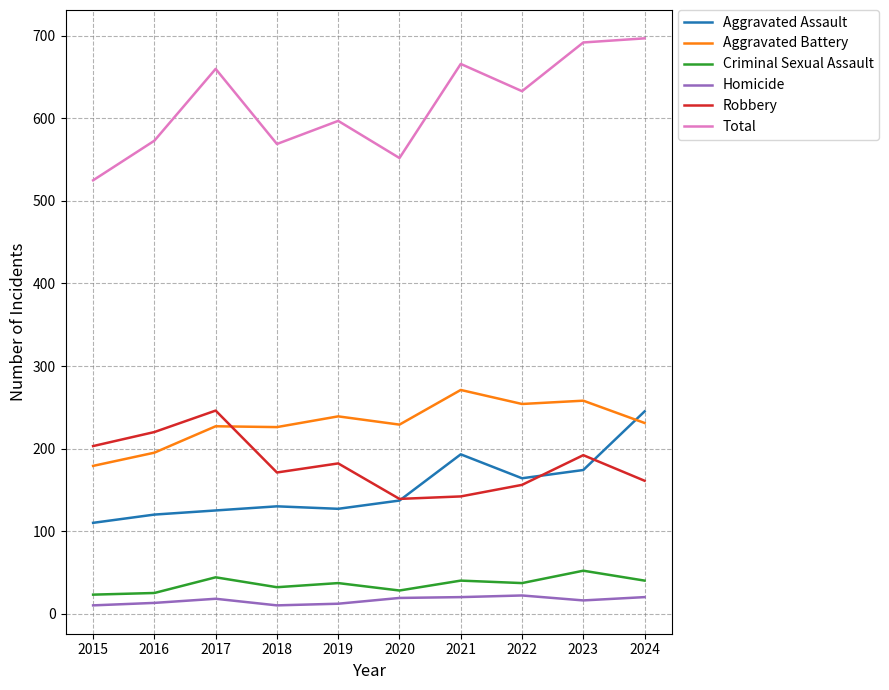

Is it true that Robbery equals 111 at 2018?

False